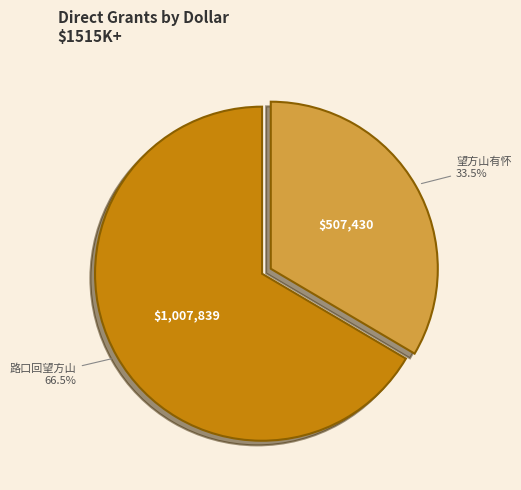

Is there any slice that represents more than half of the pie?

Yes